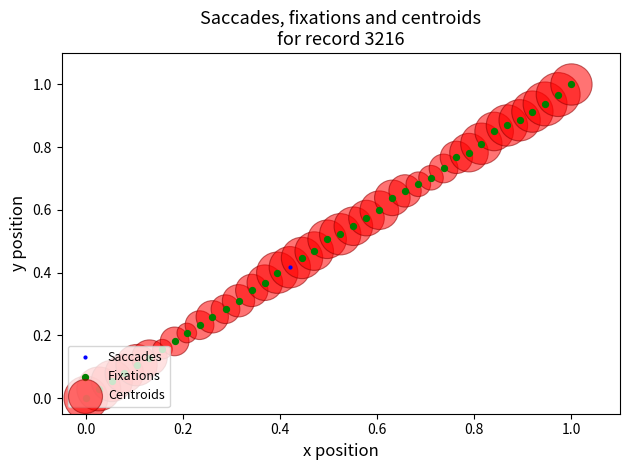

Is this an area chart (filled region under the line)?

No